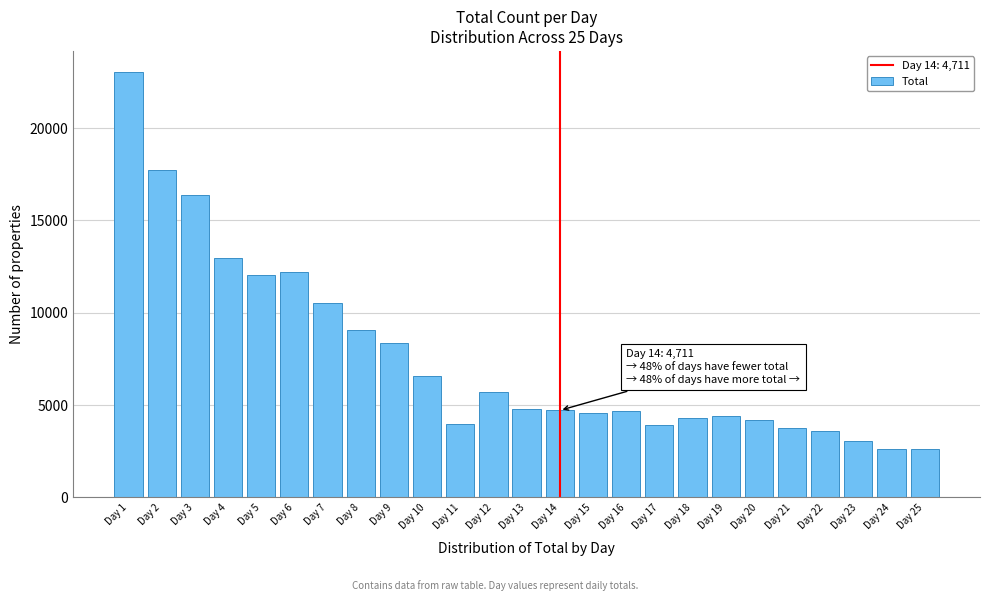

Between Day 7 and Day 13, which is larger?

Day 7